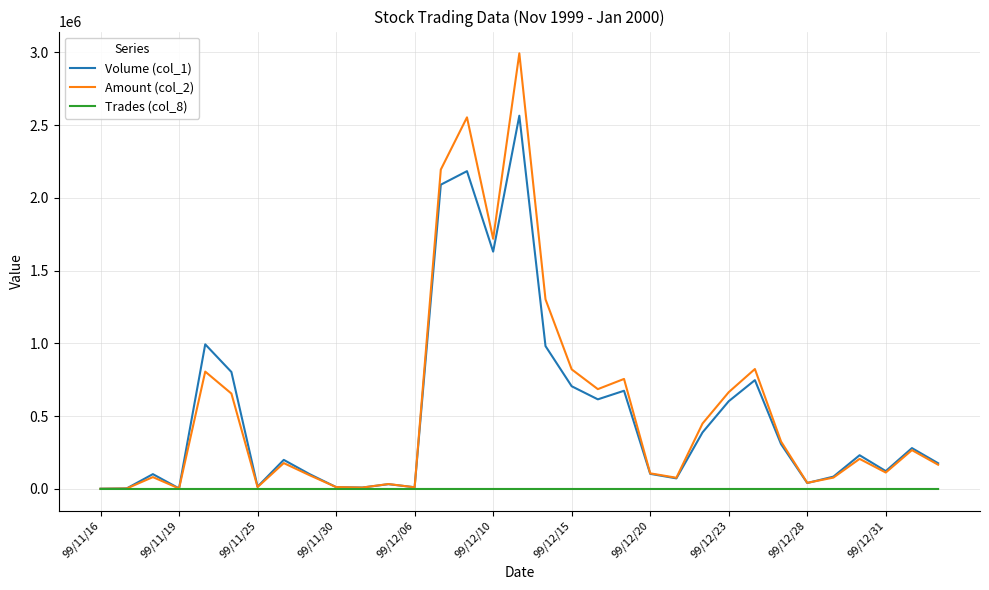

What is the maximum value shown in the chart?

2993640